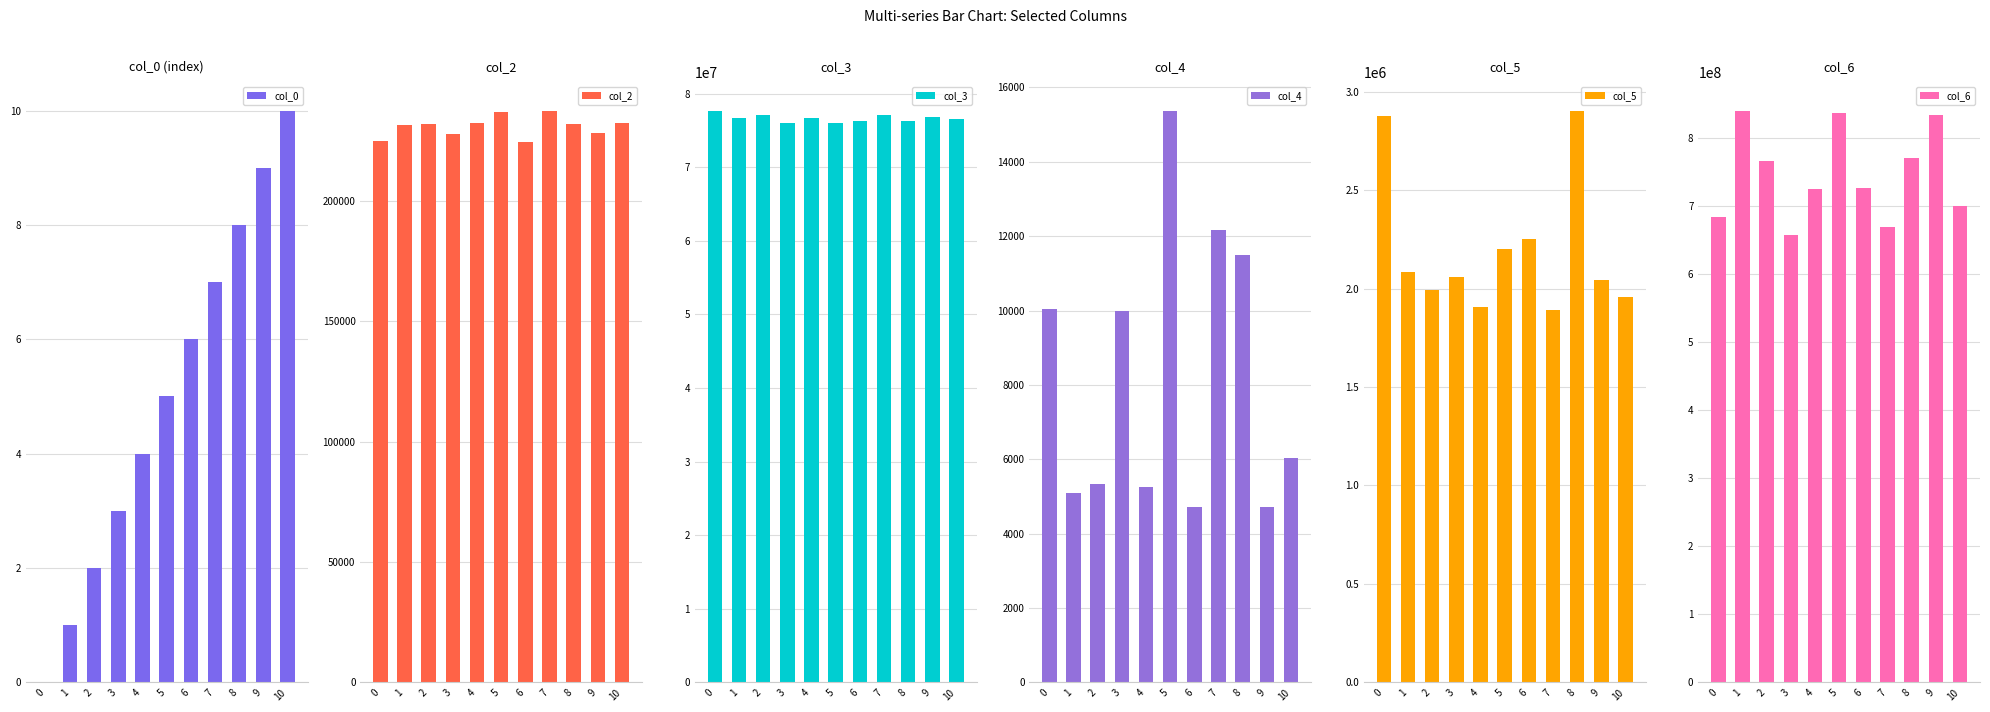

What is the maximum value shown in the chart?

840474792